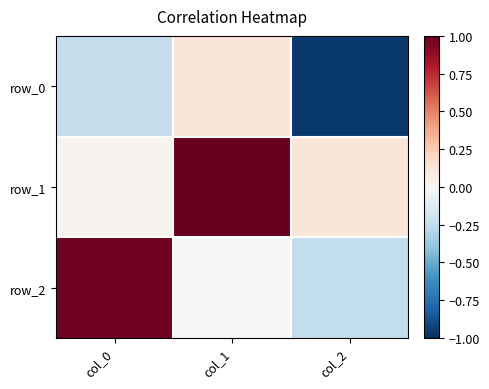

What is the difference between the maximum and minimum values in the row_0 series?

1.1